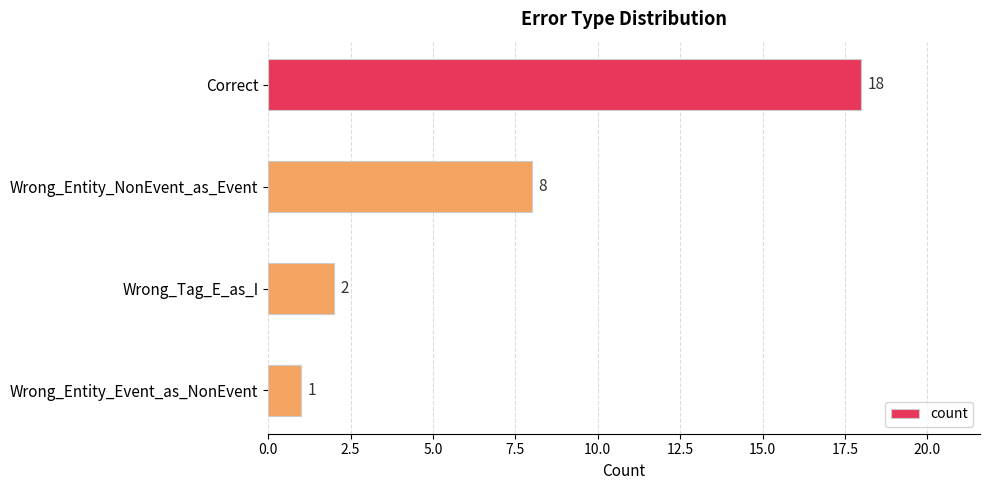

At which category does the chart reach its minimum across all series?

Wrong_Entity_Event_as_NonEvent